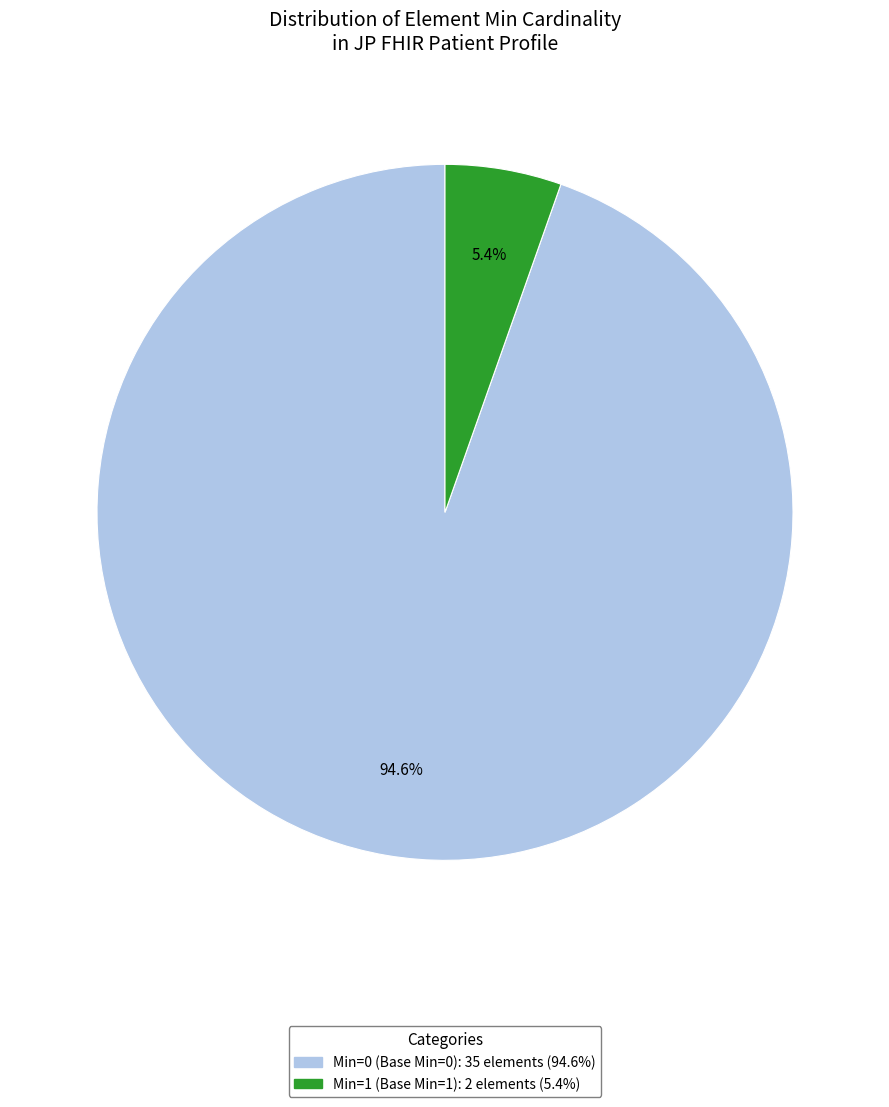

Is there a majority slice in this chart?

Yes